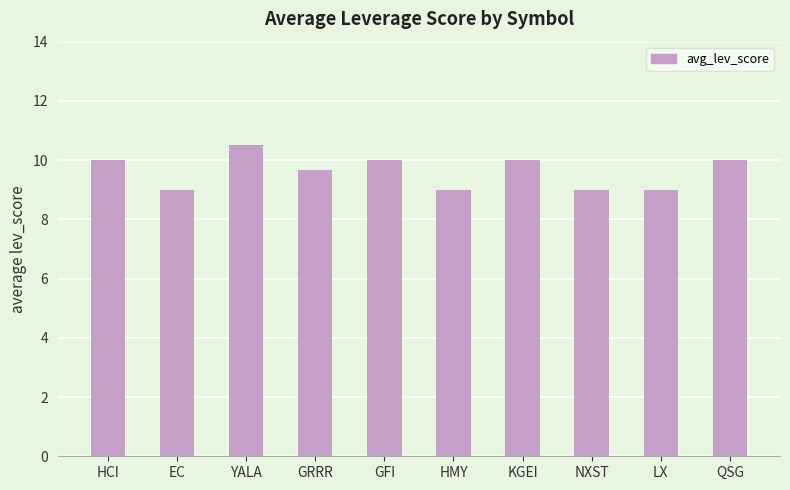

What is the smallest value displayed?

9.0